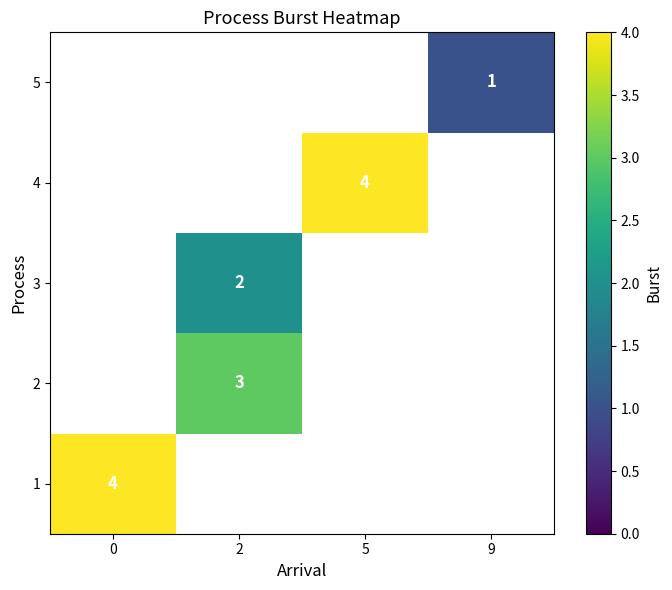

Is it true that 5 equals 1 at 9?

True